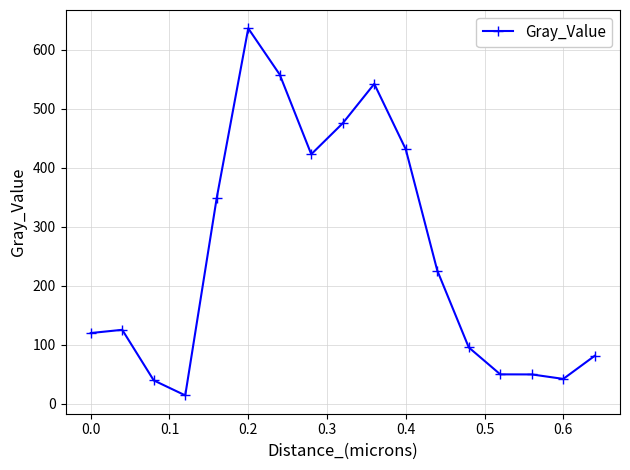

Does the chart display data point markers on the line(s)?

Yes